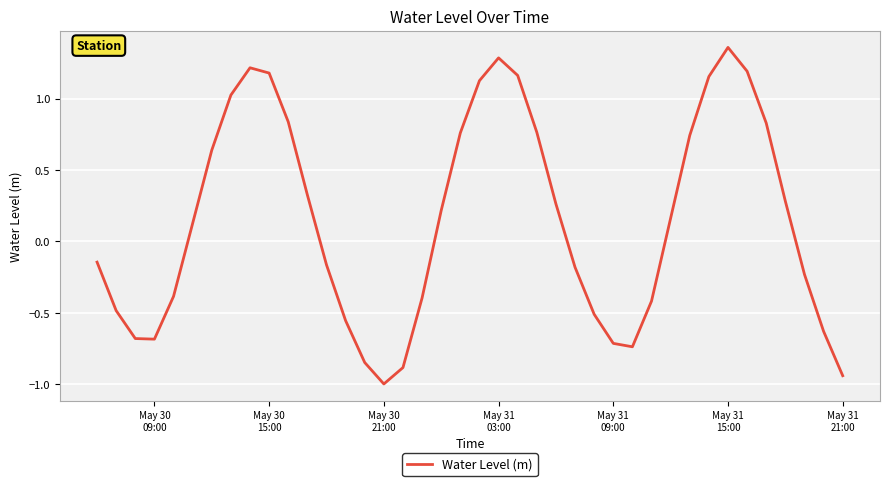

What is the difference between the maximum and minimum values?

2.4